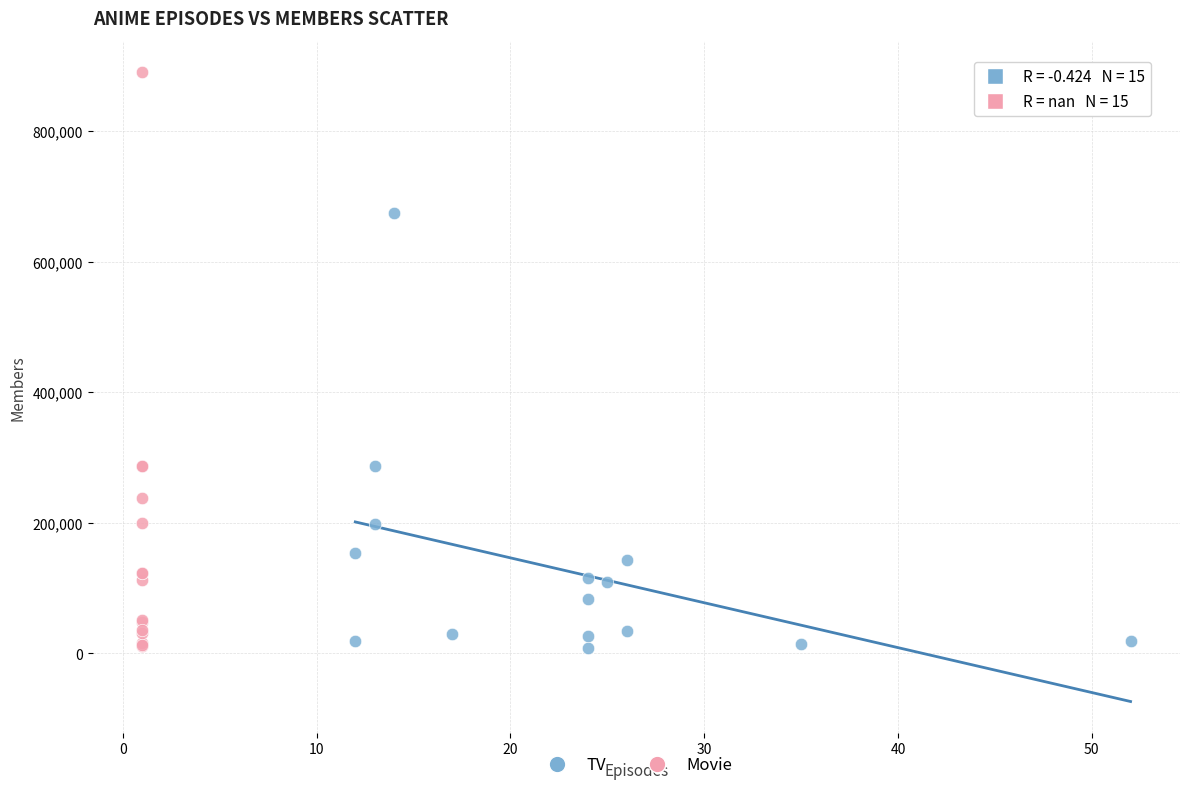

Which series has the widest spread of Y values?

Movie